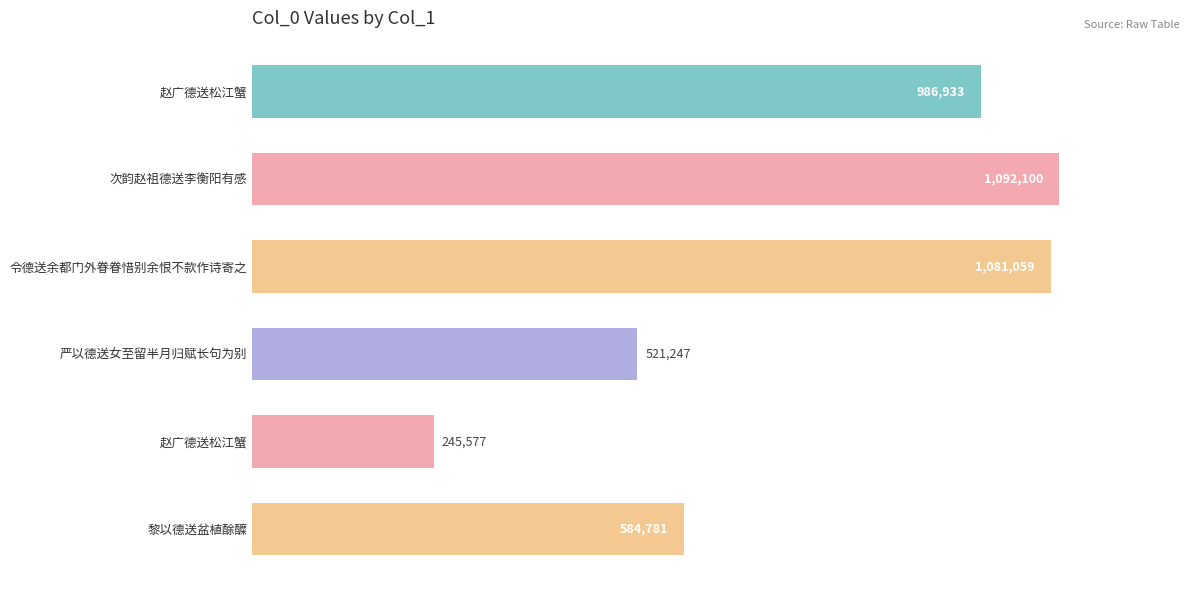

What is the minimum value shown in the chart?

245577